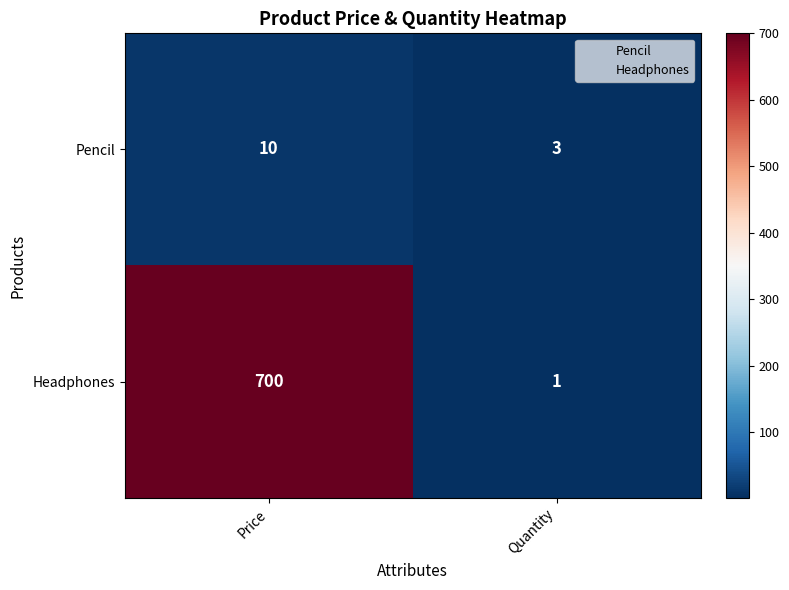

What is the spread (max minus min) of values at Quantity?

2